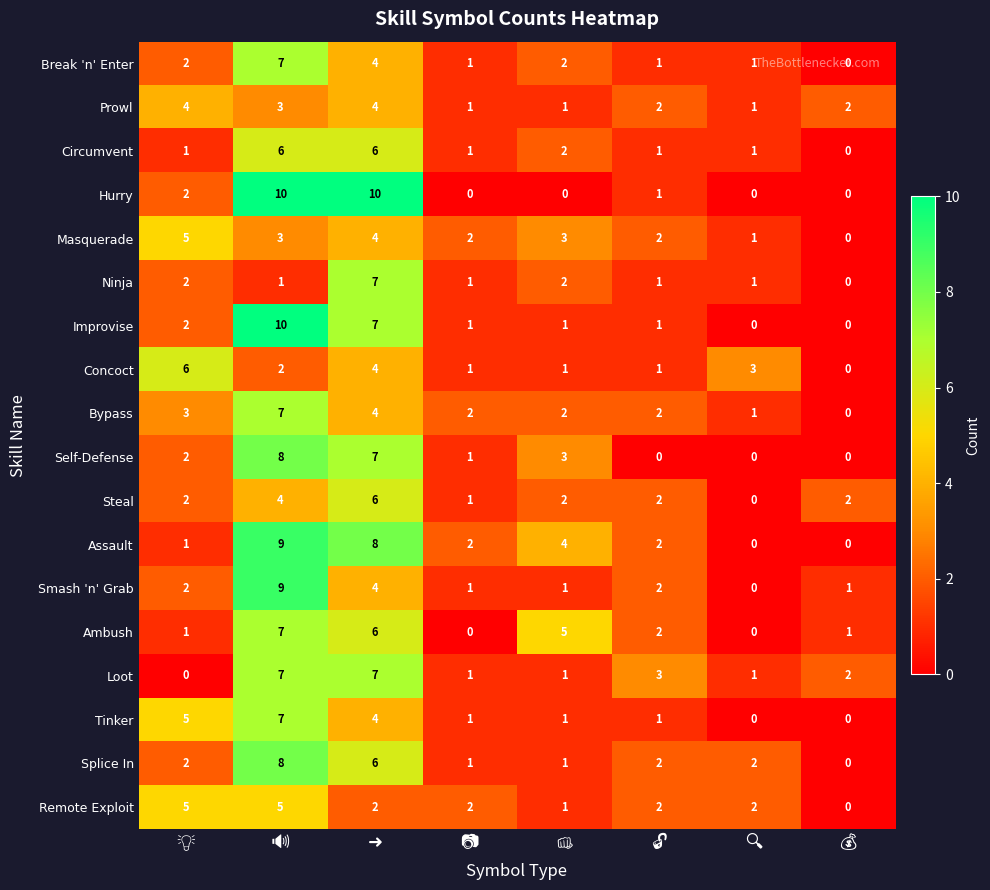

At how many categories does at least one series exceed 0?

8